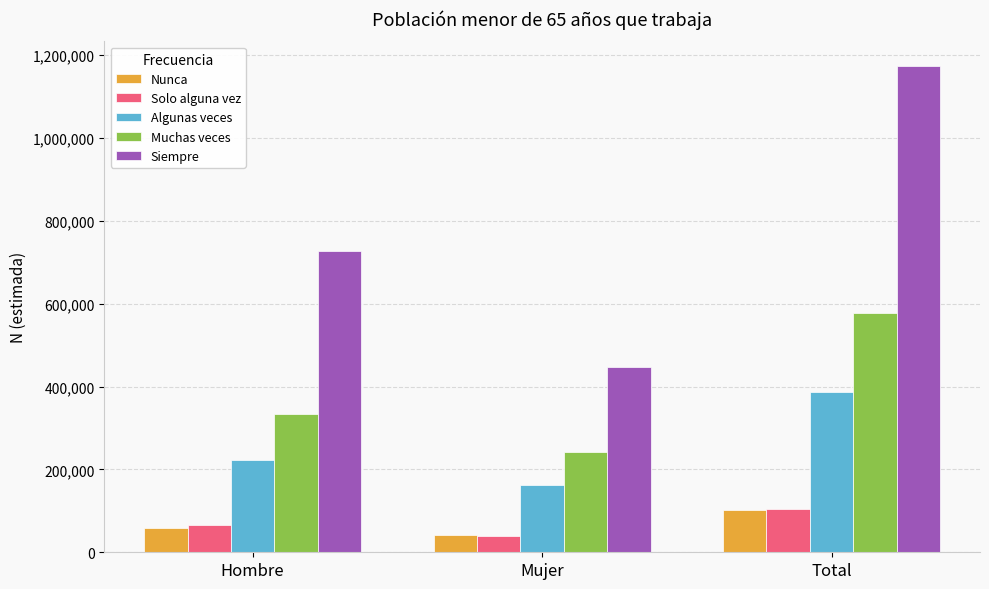

Count the Muchas veces values in the range 242905 to 576997.

3